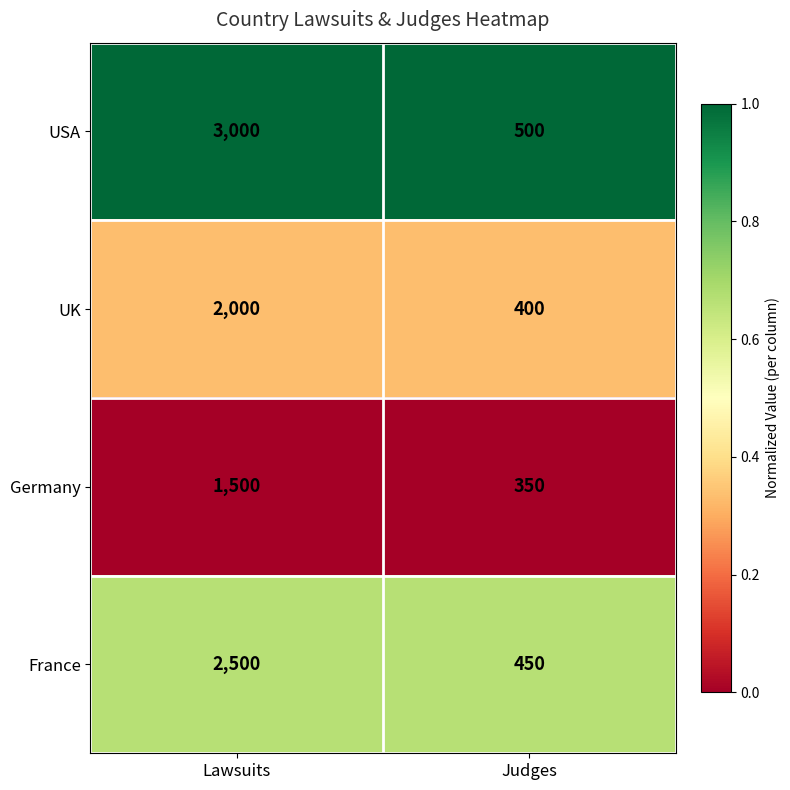

List the series in order of their overall mean, highest first.

USA, France, UK, Germany